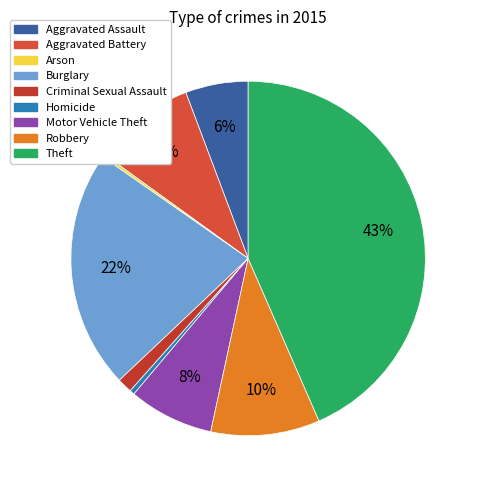

Which category has the biggest portion of the pie?

Theft